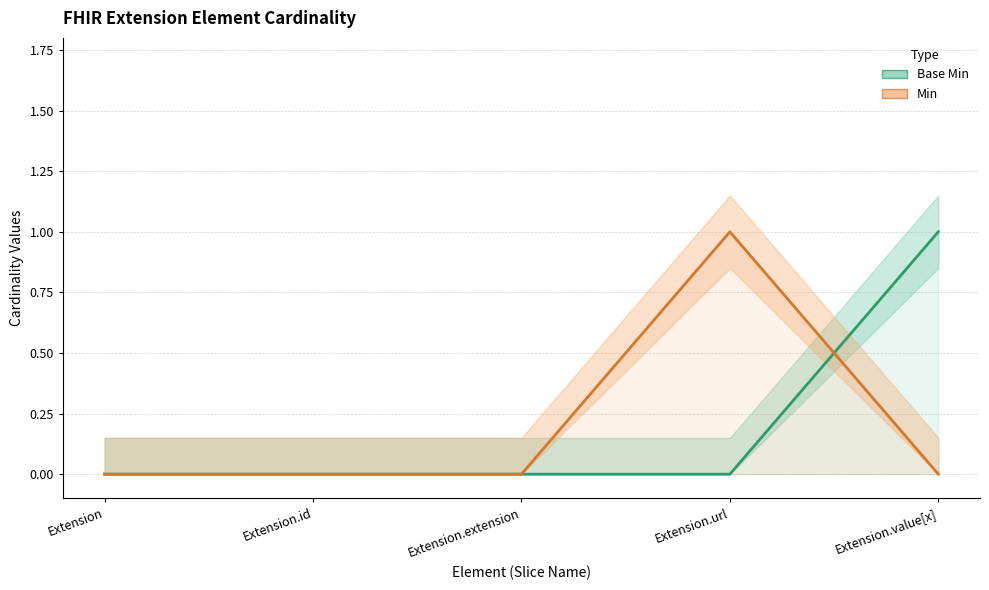

At which category is the sum across all series the highest?

Extension.url